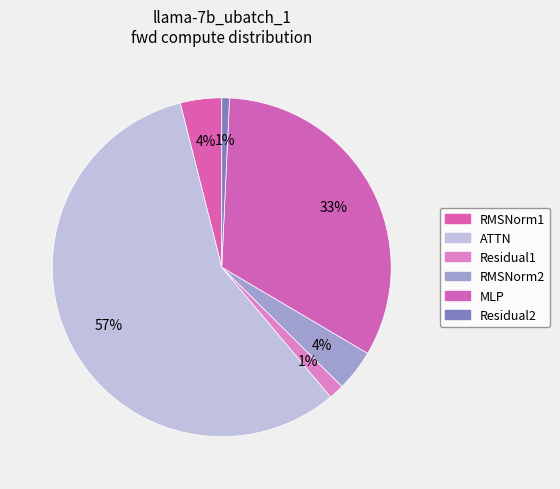

Is it true that RMSNorm2 is 4% of the pie?

True